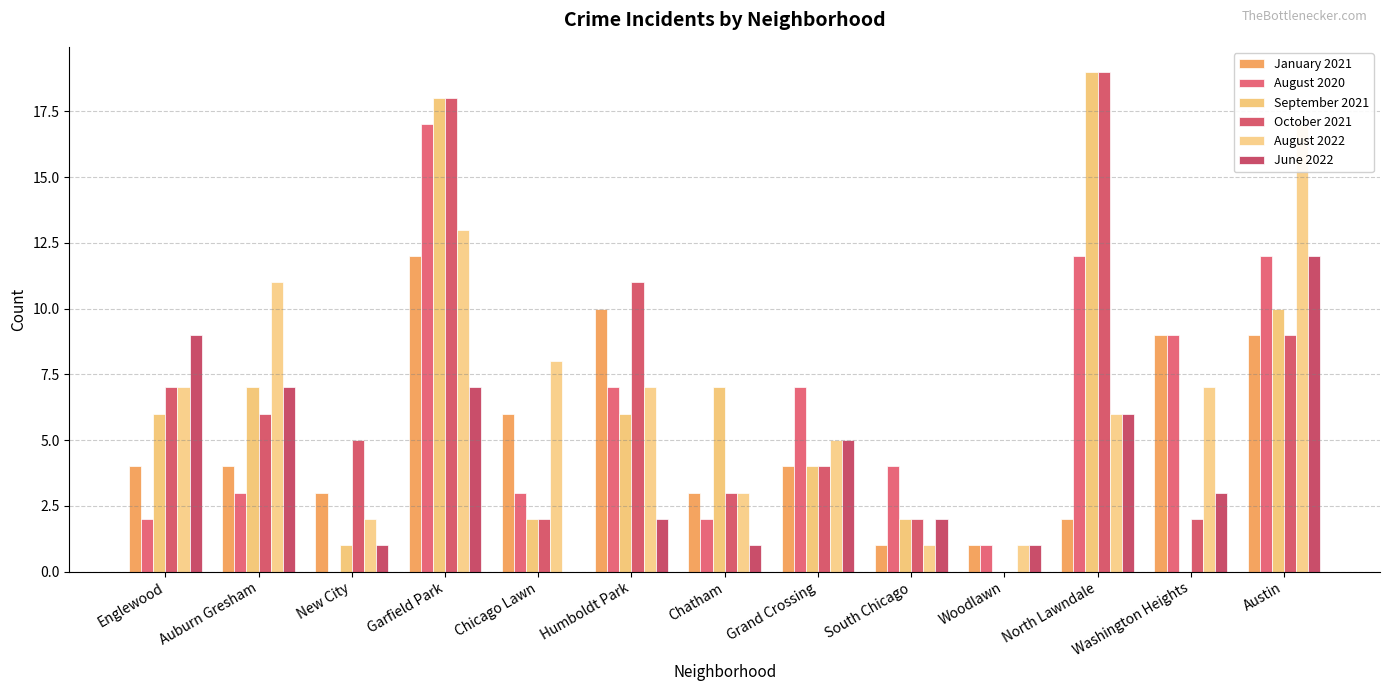

Which series changed the most between Chicago Lawn and South Chicago?

August 2022